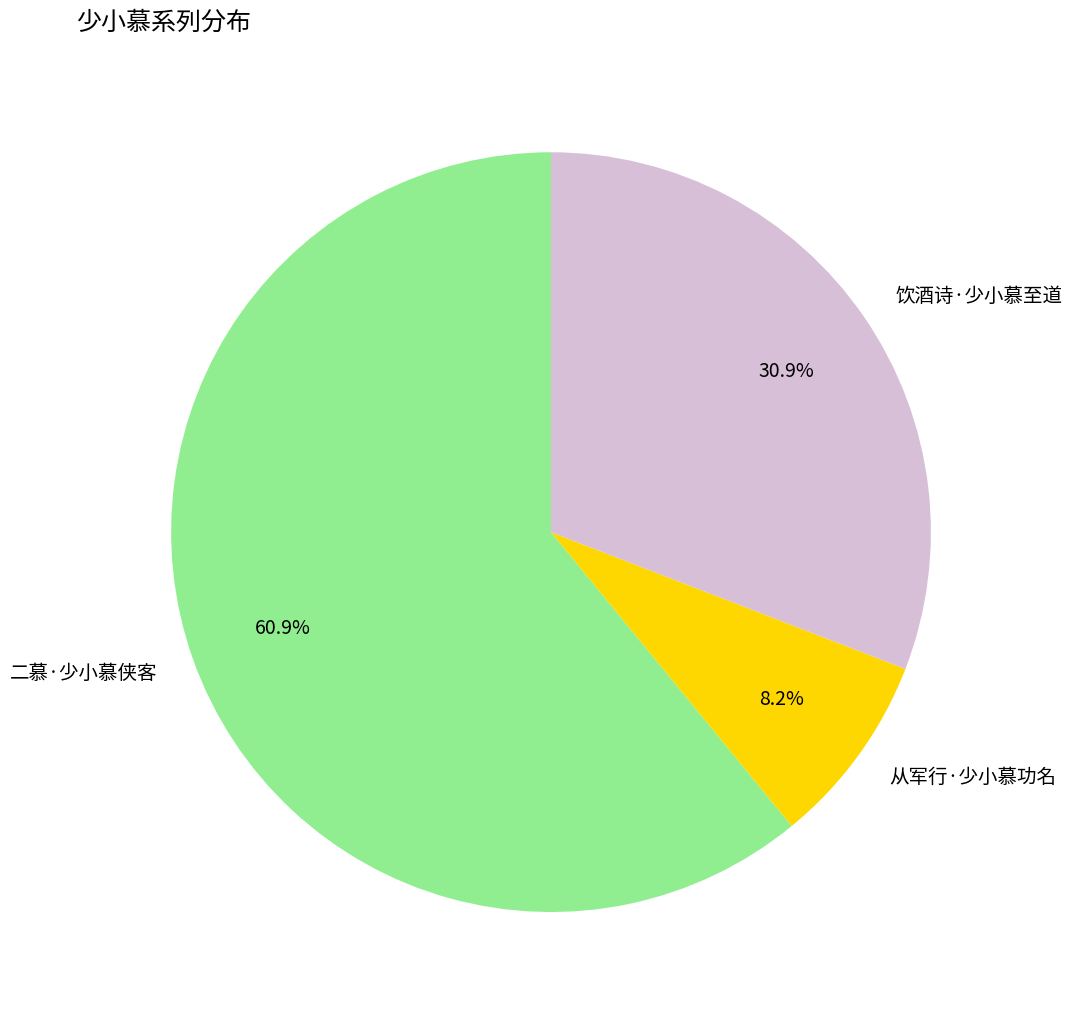

How many slices are in this pie chart?

3